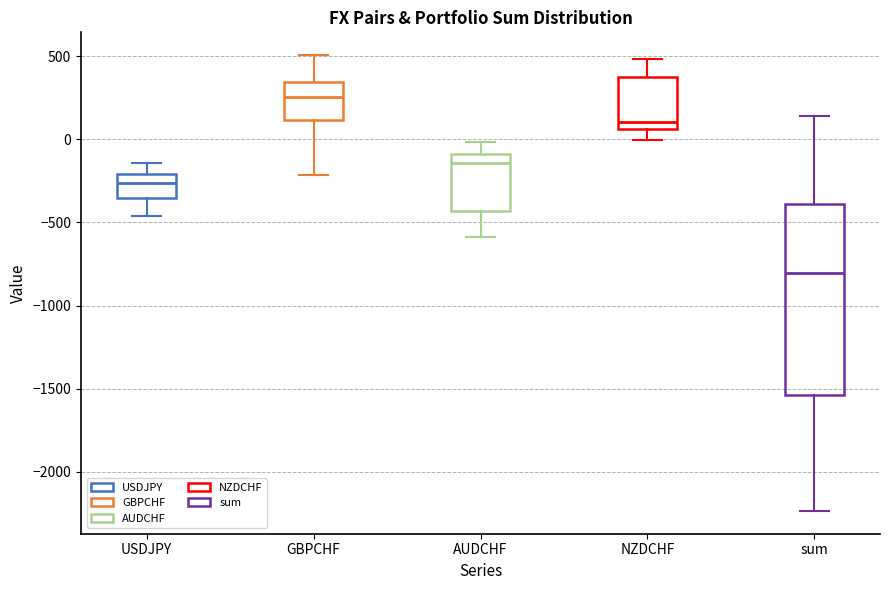

Reading left to right, read every box against the y-axis: the position of its median line, the range the box covers, and the ends of its whiskers. The values are not printed on the chart, so give them approximately, as read against the axis.

USDJPY: median -250, box -350 to -200, whiskers -450 to -150
GBPCHF: median 250, box 100 to 350, whiskers -200 to 500
AUDCHF: median -150, box -450 to -100, whiskers -600 to 0
NZDCHF: median 100, box 50 to 350, whiskers 0 to 500
sum: median -800, box -1550 to -400, whiskers -2250 to 150